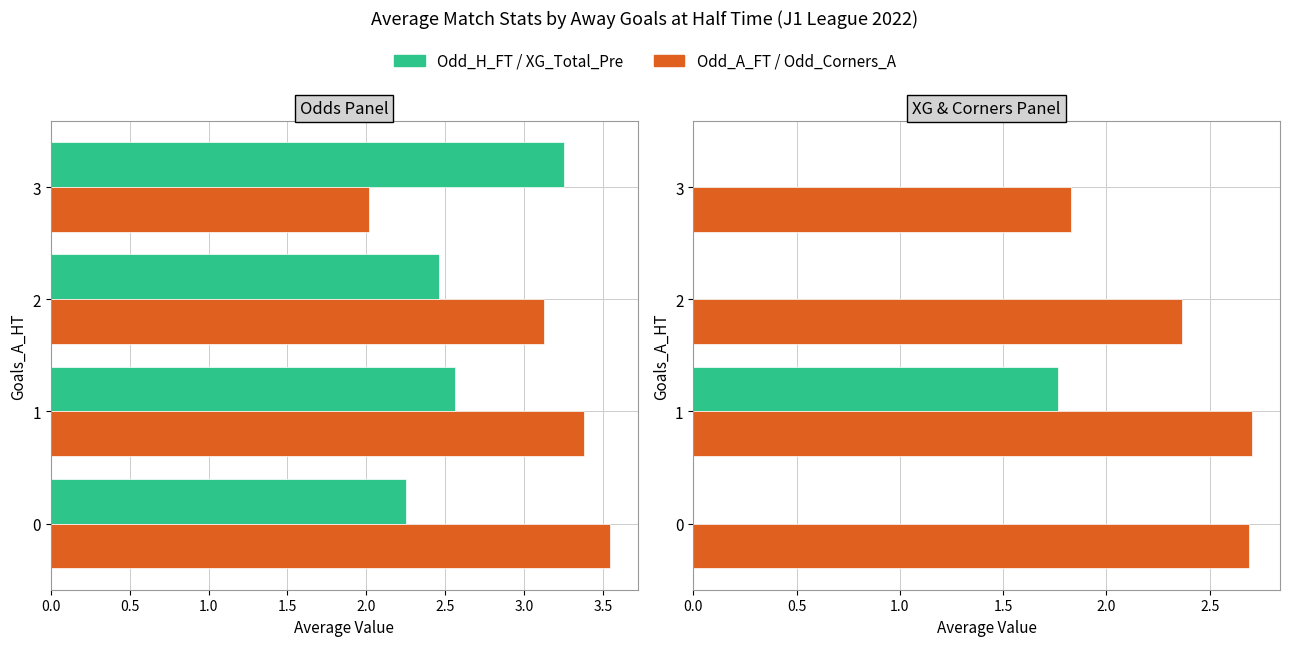

How many data points does each series have?

4